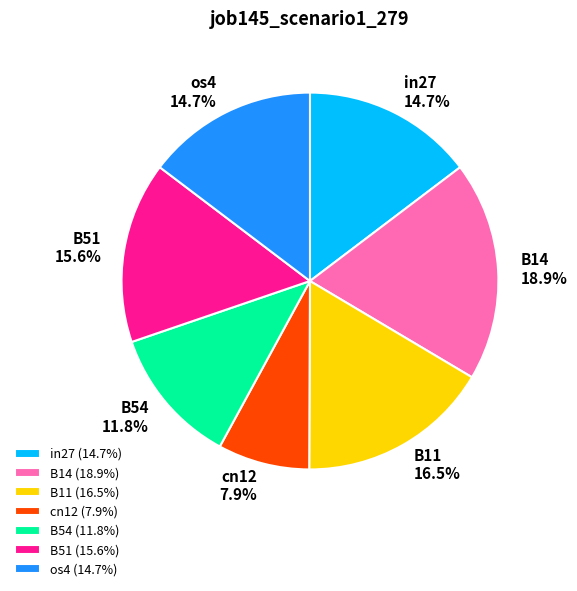

Combined, what portion of the pie is B54 and B51?

27.4%